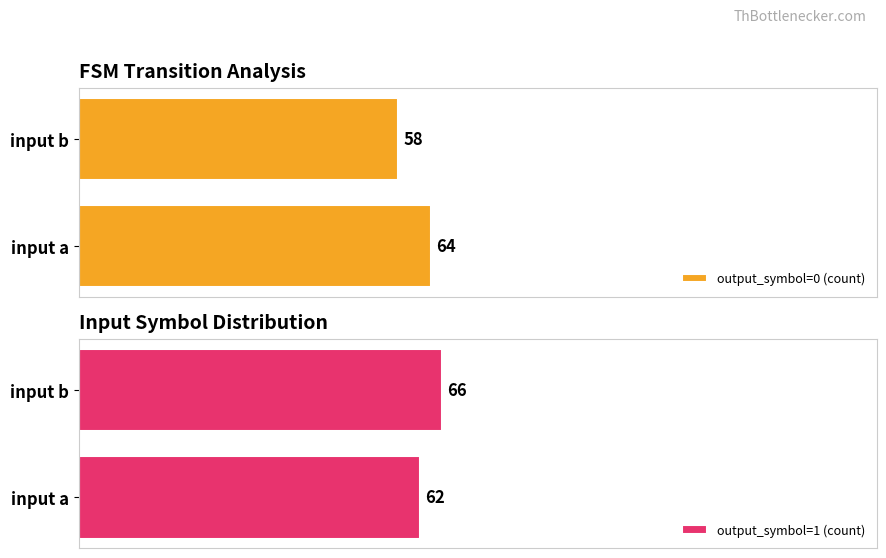

What is the sum of all output_symbol=1 (count) values?

128